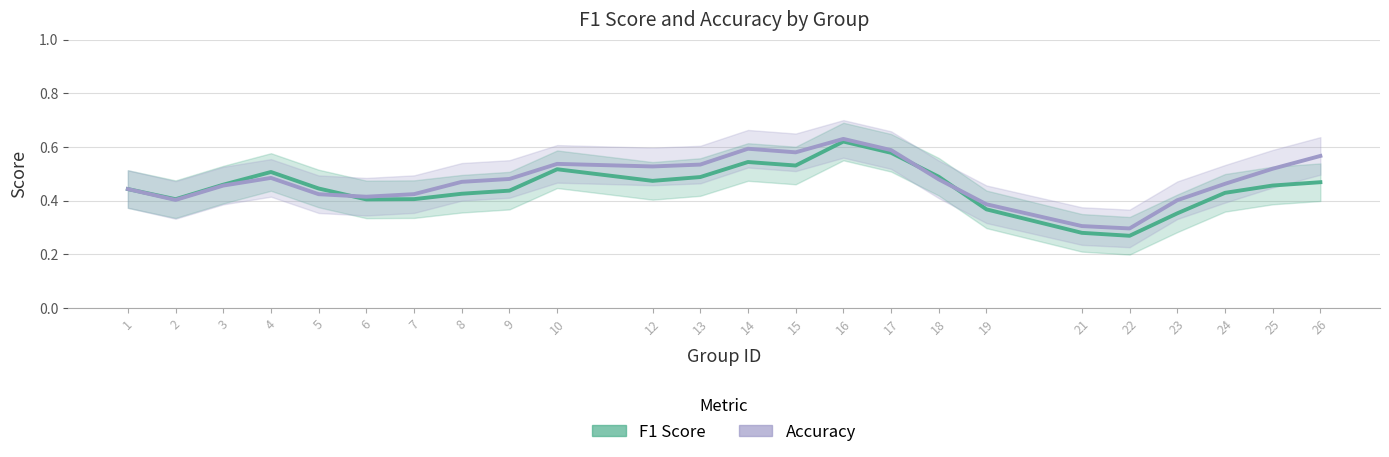

True or false: f1 and accuracy cross at least once.

True